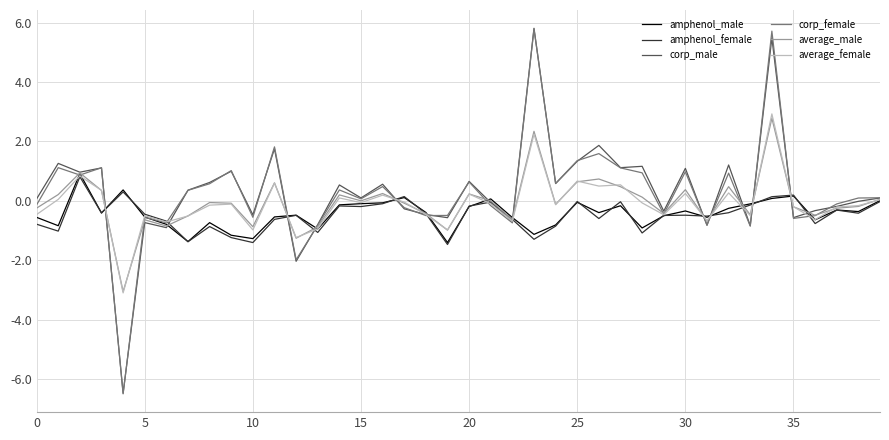

What is the average value of the average_male series?

-0.1